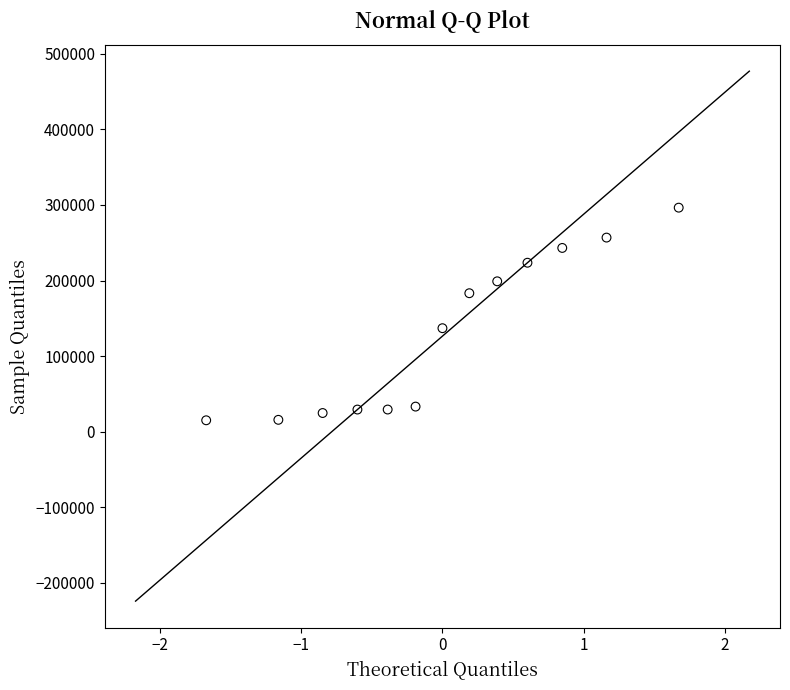

What Y value in the scatter plot is closest to 155757?

136946